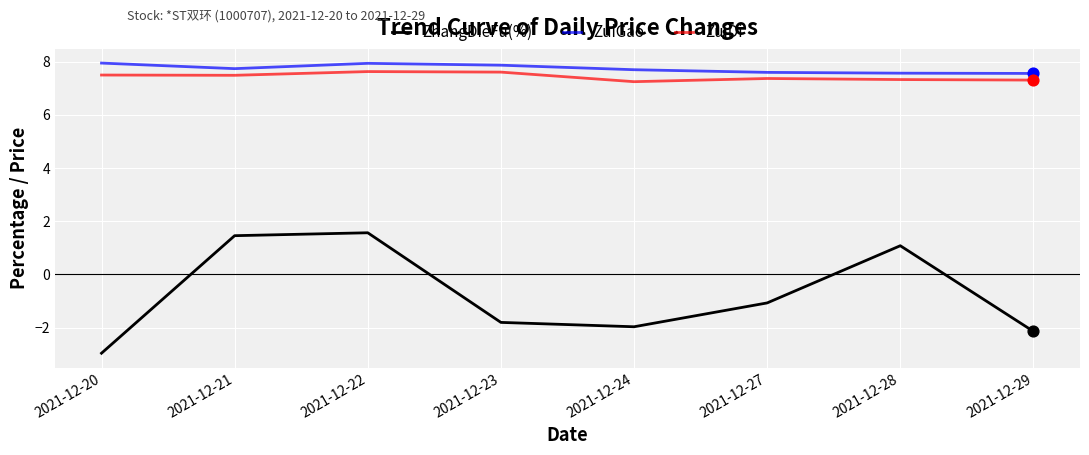

What are all the series names shown in the legend?

ZhangDieFu(%), ZuiGao, ZuiDi